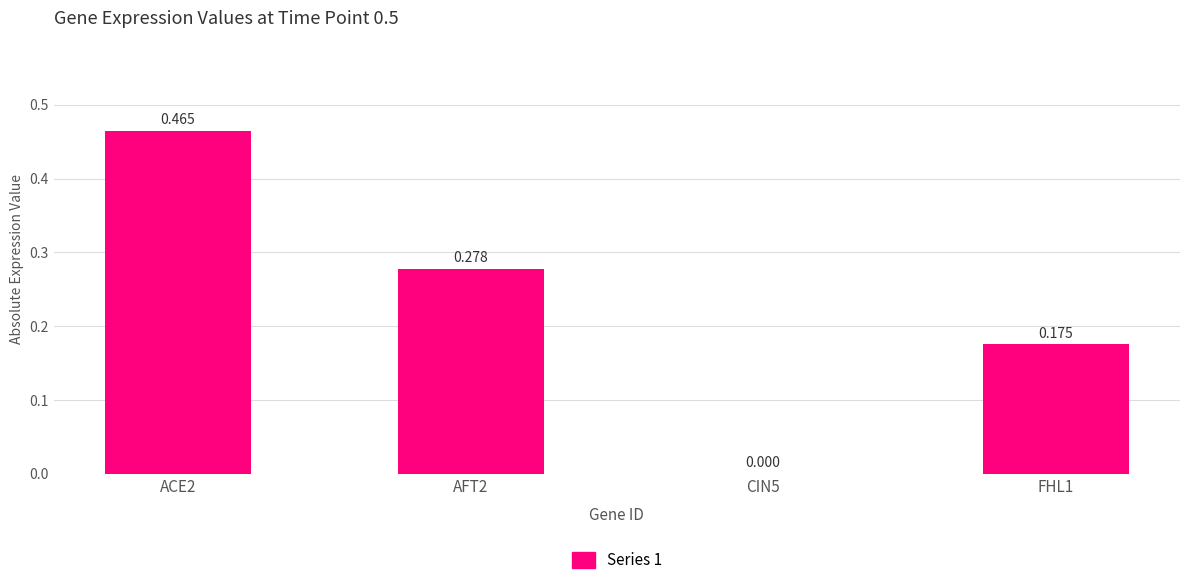

Between FHL1 and AFT2, which is larger?

AFT2